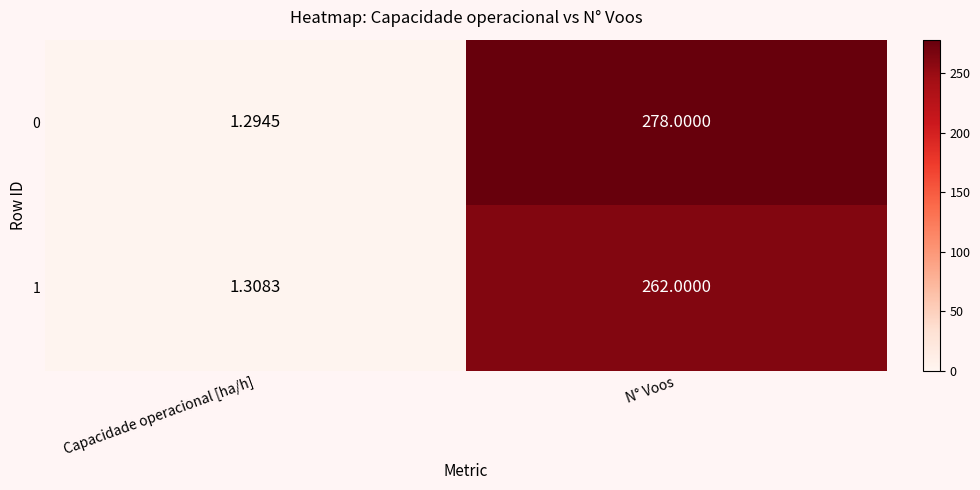

How many data points does each series have?

2